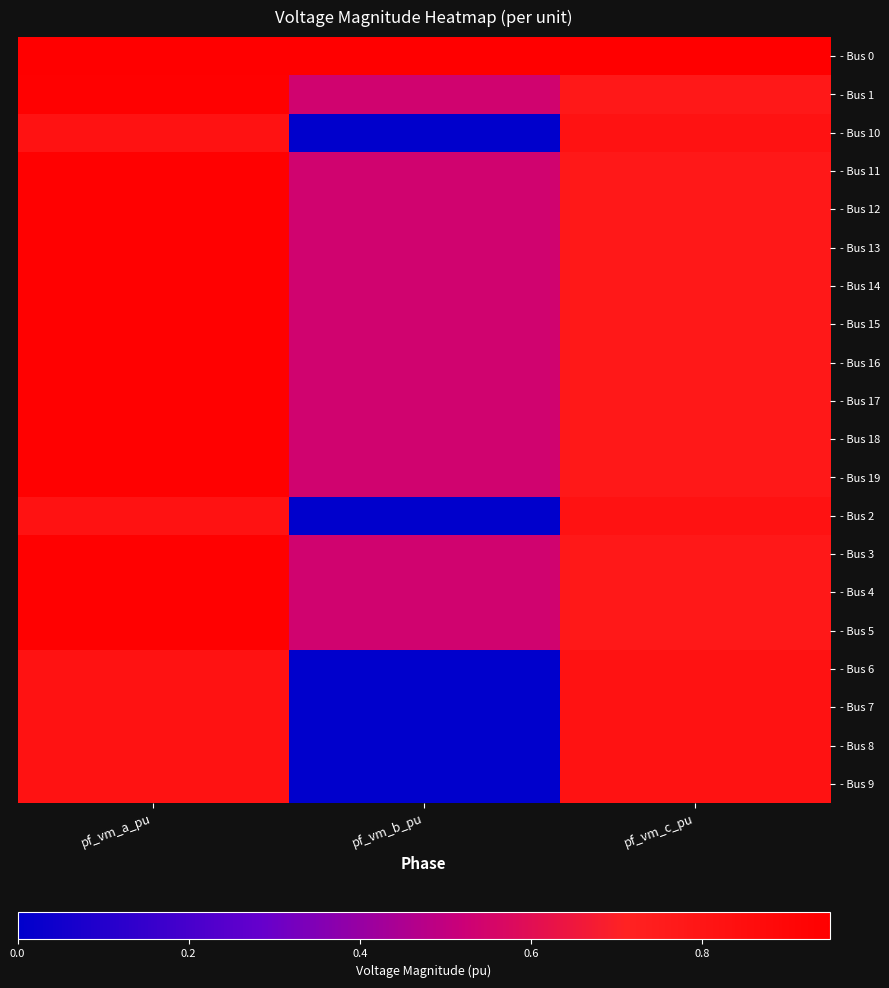

At how many categories does at least one series exceed 0?

3